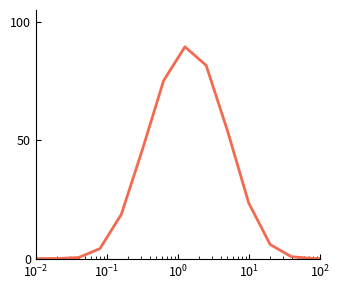

True or false: the data has more than 0 interior local peaks.

True